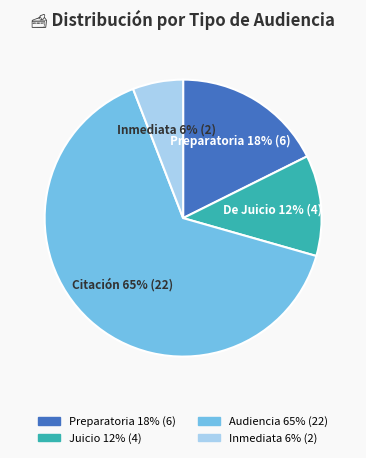

Does any single category account for the majority?

Yes